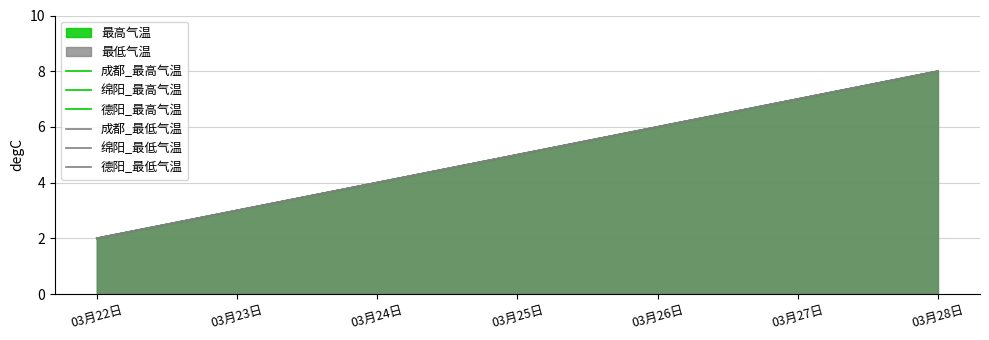

The 德阳_最低气温 series shows 5 at 03月25日. True or false?

True